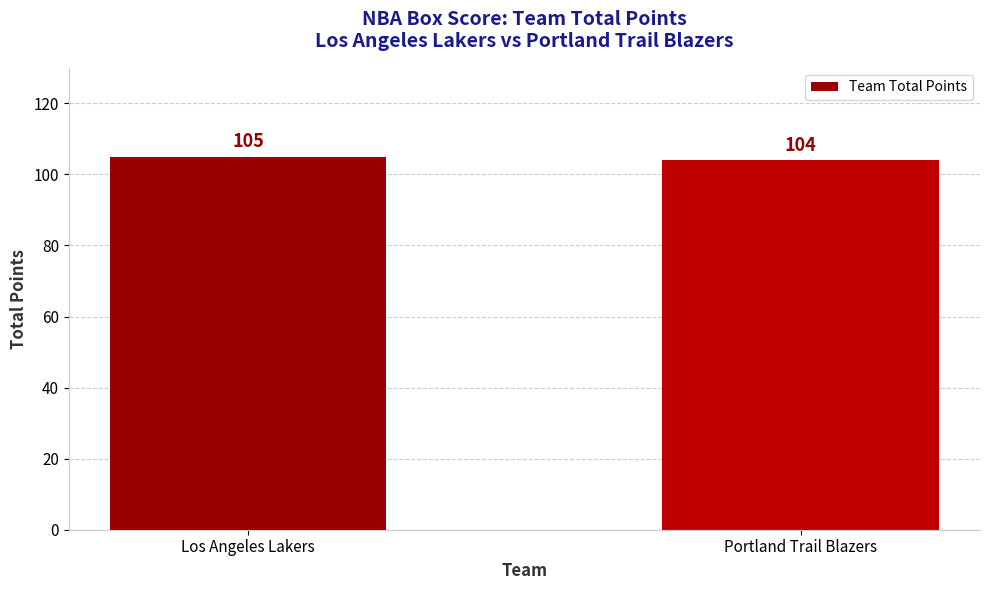

How many data points does each series have?

2